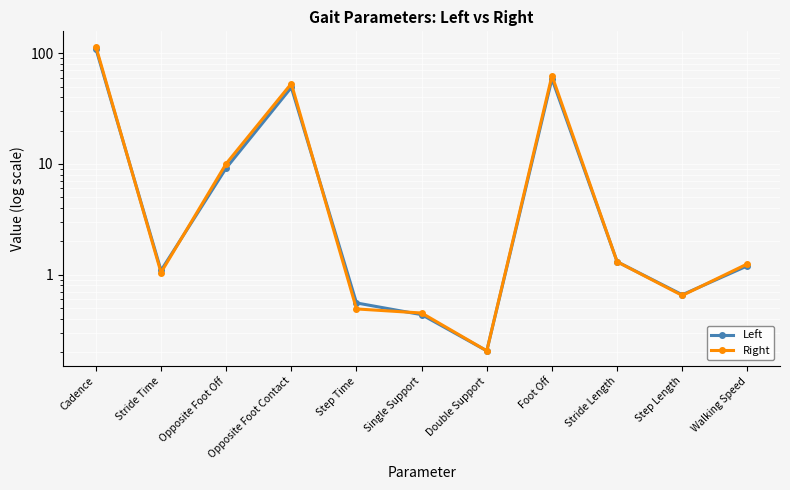

Between which two adjacent categories do Right and Left first intersect?

Cadence and Stride Time